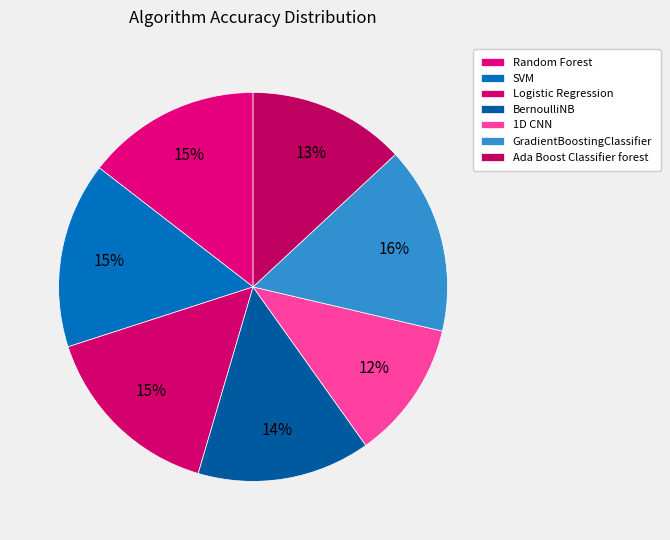

To the nearest percent, what percentage of the pie is SVM?

15%